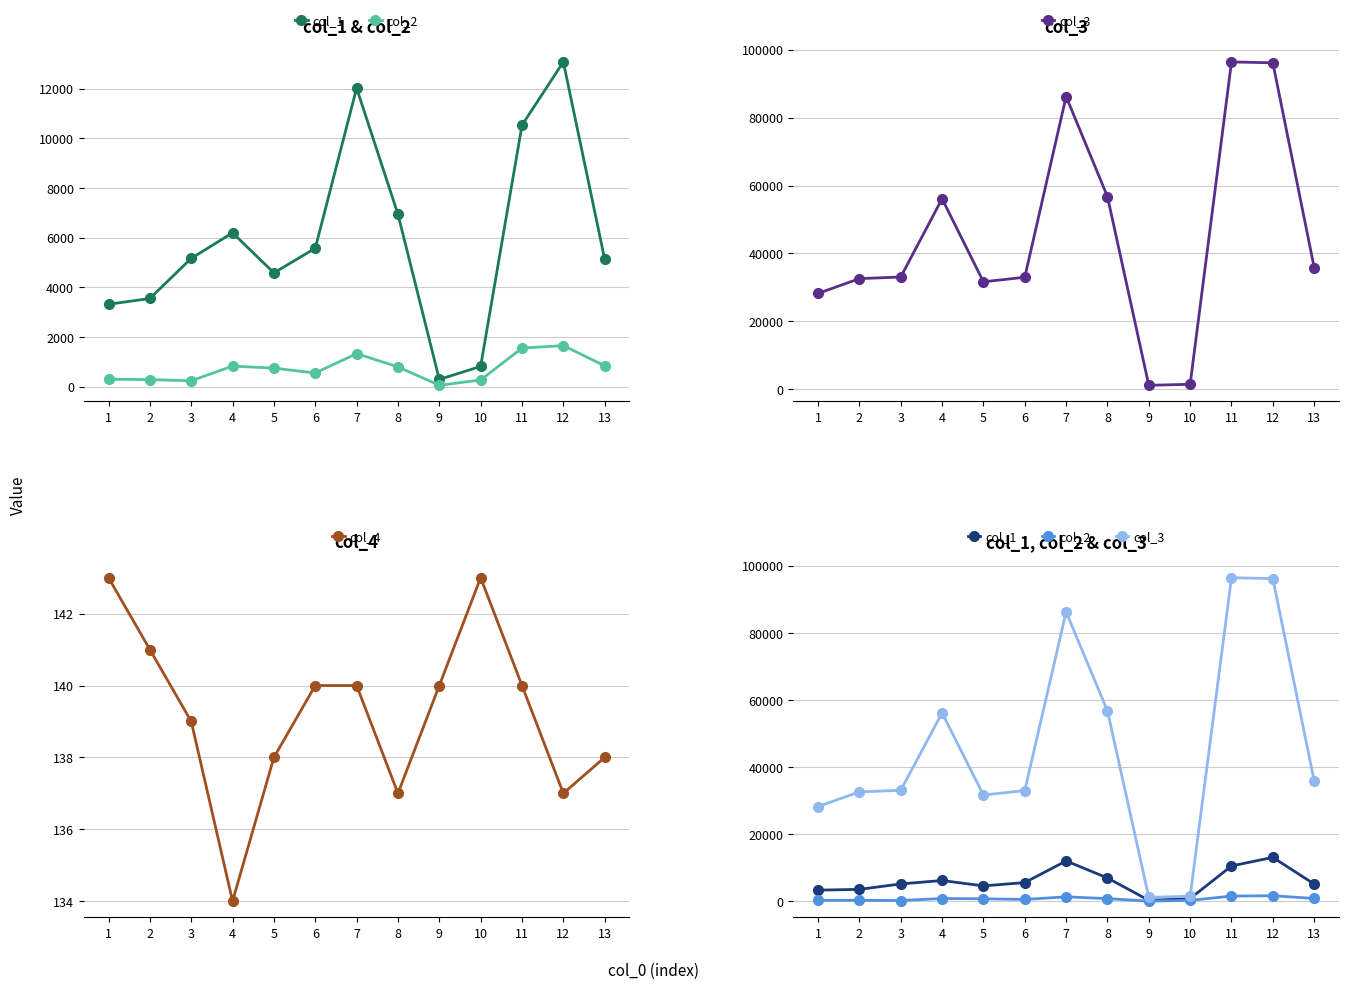

What is the average value of the col_2 series?

720.6